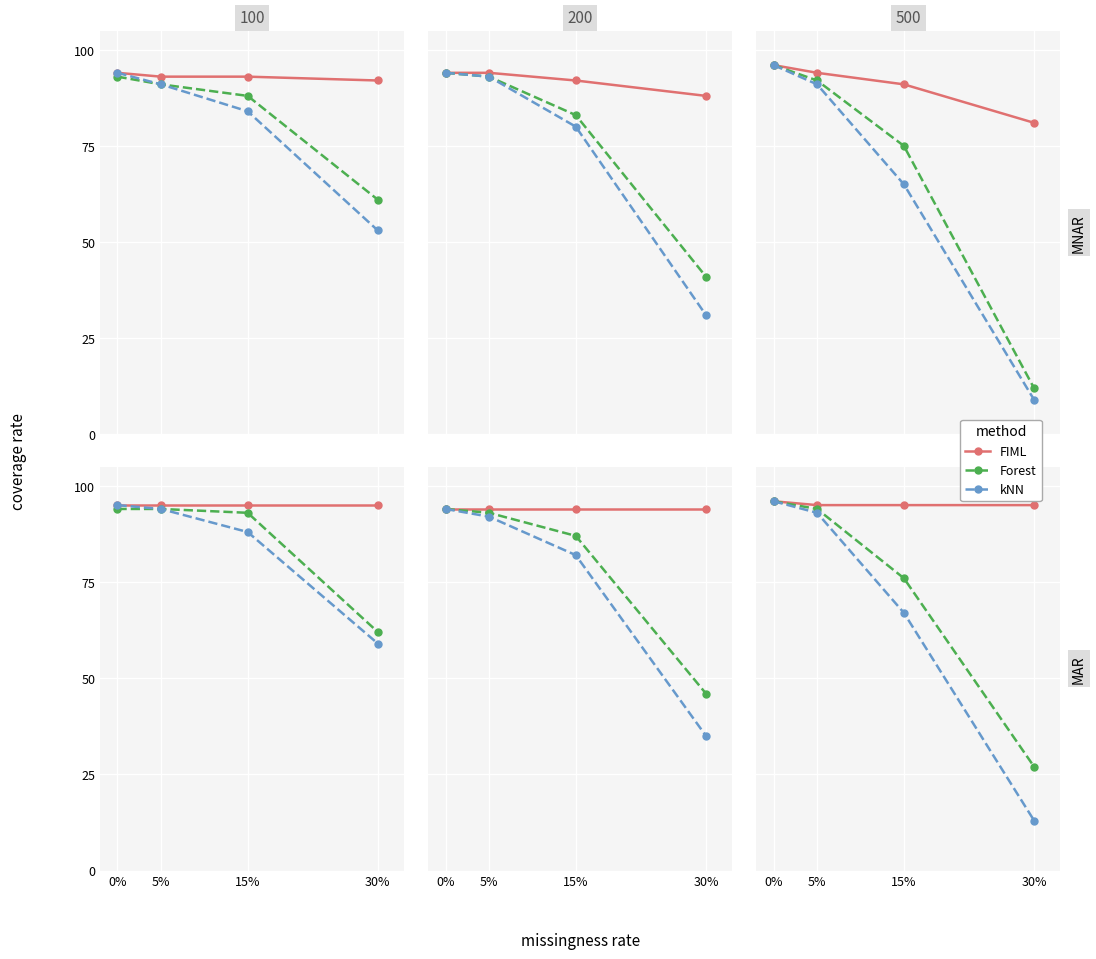

What is the difference between the maximum and minimum values in the FIML series?

1